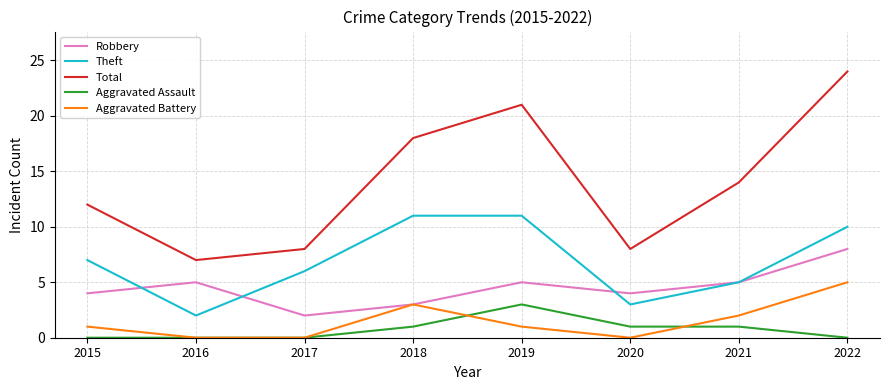

What is the sum of the Theft values at 2021 and 2015?

12